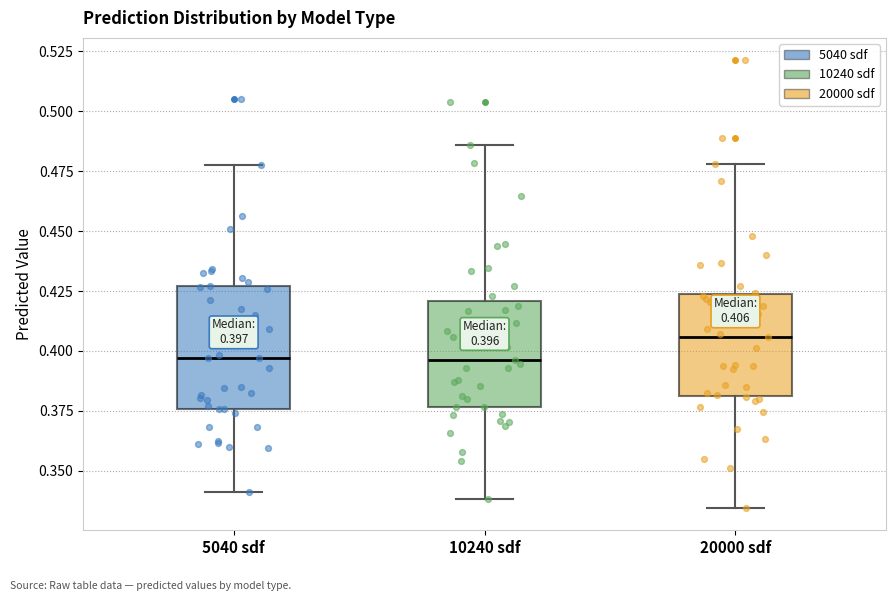

Which box has the highest median line?

20000 sdf